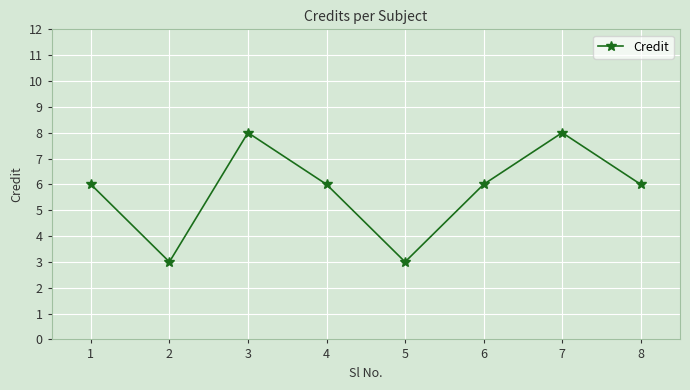

What is the average value?

6